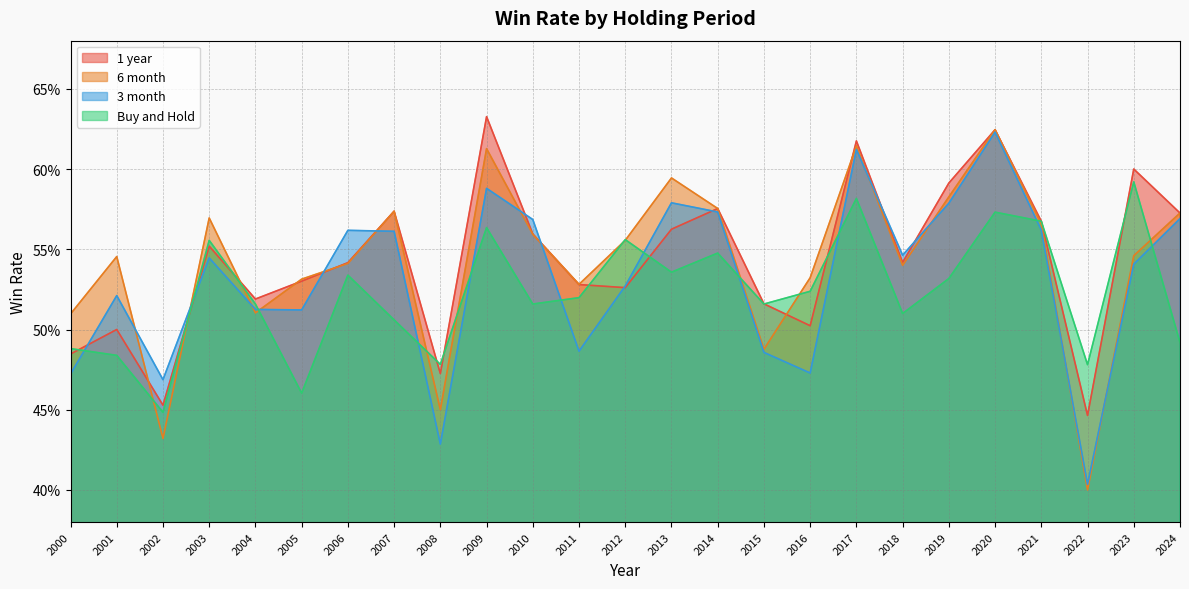

The 3 month series shows 0.1 at 2014. True or false?

False